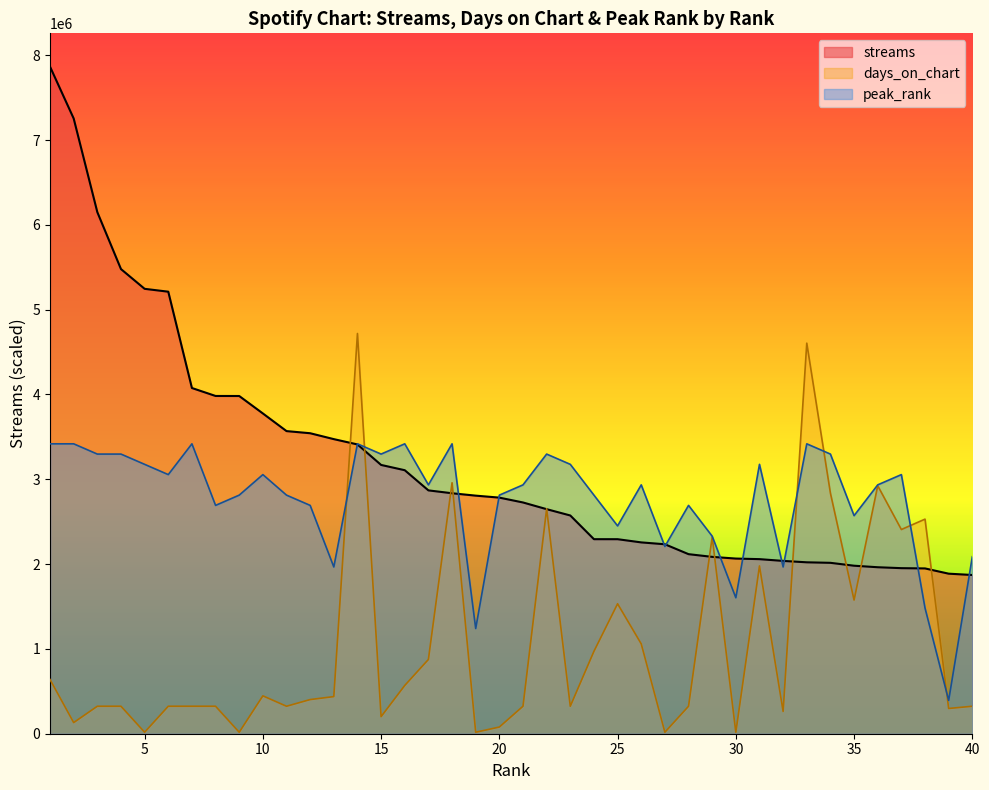

What are all the series names shown in the legend?

streams, days_on_chart, peak_rank